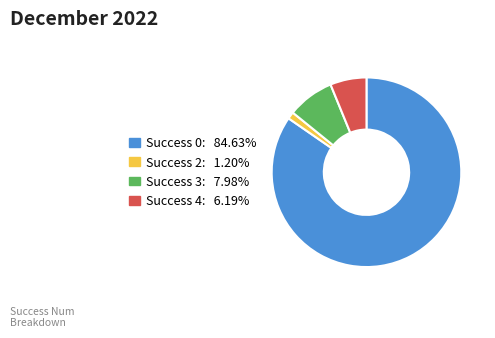

Does any single category account for the majority?

Yes